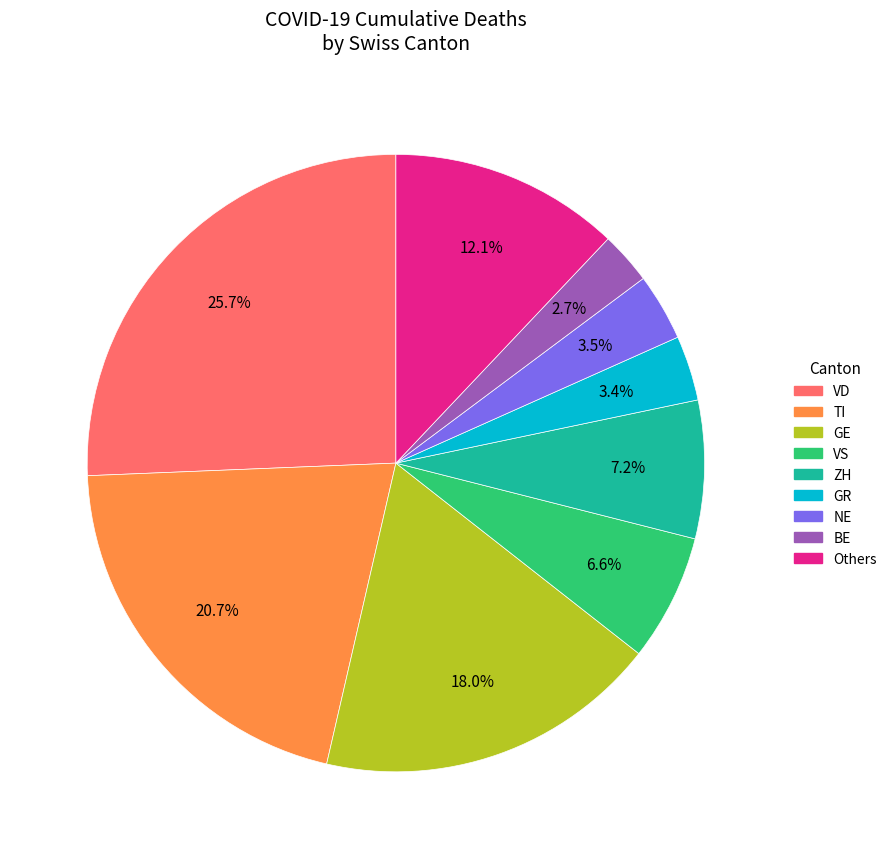

How many slices are in this pie chart?

9